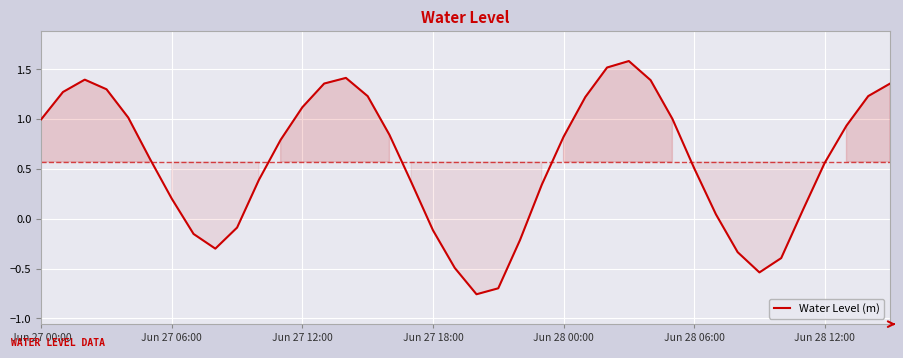

Is this an area chart (filled region under the line)?

No